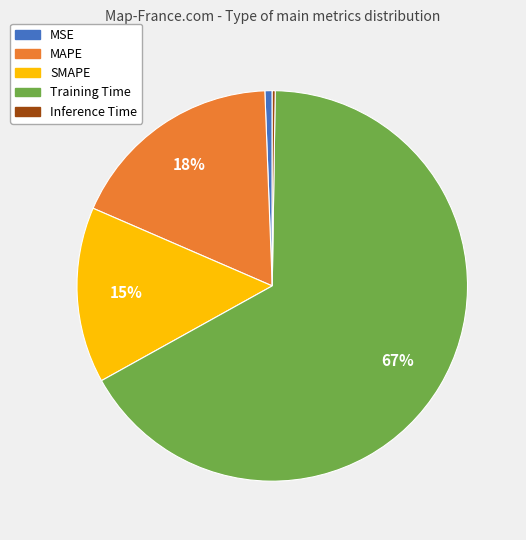

To the nearest percent, what is the average slice percentage?

20%